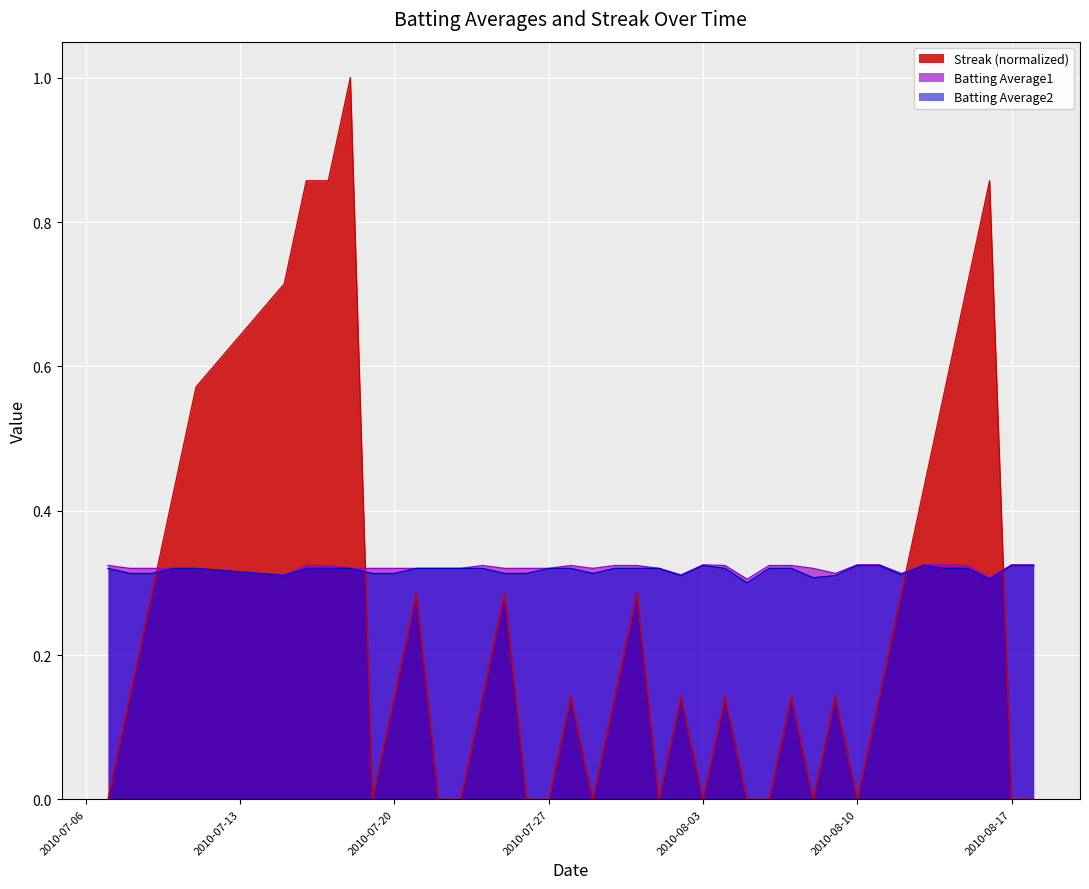

Reading left to right, list all the values displayed in this chart.

Streak: 2010-07-07=0.0	2010-07-08=0.1	2010-07-09=0.3	2010-07-10=0.4	2010-07-11=0.6	2010-07-15=0.7	2010-07-16=0.9	2010-07-17=0.9	2010-07-18=1.0	2010-07-19=0.0	2010-07-20=0.1	2010-07-21=0.3	2010-07-22=0.0	2010-07-23=0.0	2010-07-24=0.1	2010-07-25=0.3	2010-07-26=0.0	2010-07-27=0.0	2010-07-28=0.1	2010-07-29=0.0	2010-07-30=0.1	2010-07-31=0.3	2010-08-01=0.0	2010-08-02=0.1	2010-08-03=0.0	2010-08-04=0.1	2010-08-05=0.0	2010-08-06=0.0	2010-08-07=0.1	2010-08-08=0.0	2010-08-09=0.1	2010-08-10=0.0	2010-08-11=0.1	2010-08-12=0.3	2010-08-13=0.4	2010-08-14=0.6	2010-08-15=0.7	2010-08-16=0.9	2010-08-17=0.0	2010-08-18=0.0
Batting Average1: 2010-07-07=0.3	2010-07-08=0.3	2010-07-09=0.3	2010-07-10=0.3	2010-07-11=0.3	2010-07-15=0.3	2010-07-16=0.3	2010-07-17=0.3	2010-07-18=0.3	2010-07-19=0.3	2010-07-20=0.3	2010-07-21=0.3	2010-07-22=0.3	2010-07-23=0.3	2010-07-24=0.3	2010-07-25=0.3	2010-07-26=0.3	2010-07-27=0.3	2010-07-28=0.3	2010-07-29=0.3	2010-07-30=0.3	2010-07-31=0.3	2010-08-01=0.3	2010-08-02=0.3	2010-08-03=0.3	2010-08-04=0.3	2010-08-05=0.3	2010-08-06=0.3	2010-08-07=0.3	2010-08-08=0.3	2010-08-09=0.3	2010-08-10=0.3	2010-08-11=0.3	2010-08-12=0.3	2010-08-13=0.3	2010-08-14=0.3	2010-08-15=0.3	2010-08-16=0.3	2010-08-17=0.3	2010-08-18=0.3
Batting Average2: 2010-07-07=0.3	2010-07-08=0.3	2010-07-09=0.3	2010-07-10=0.3	2010-07-11=0.3	2010-07-15=0.3	2010-07-16=0.3	2010-07-17=0.3	2010-07-18=0.3	2010-07-19=0.3	2010-07-20=0.3	2010-07-21=0.3	2010-07-22=0.3	2010-07-23=0.3	2010-07-24=0.3	2010-07-25=0.3	2010-07-26=0.3	2010-07-27=0.3	2010-07-28=0.3	2010-07-29=0.3	2010-07-30=0.3	2010-07-31=0.3	2010-08-01=0.3	2010-08-02=0.3	2010-08-03=0.3	2010-08-04=0.3	2010-08-05=0.3	2010-08-06=0.3	2010-08-07=0.3	2010-08-08=0.3	2010-08-09=0.3	2010-08-10=0.3	2010-08-11=0.3	2010-08-12=0.3	2010-08-13=0.3	2010-08-14=0.3	2010-08-15=0.3	2010-08-16=0.3	2010-08-17=0.3	2010-08-18=0.3